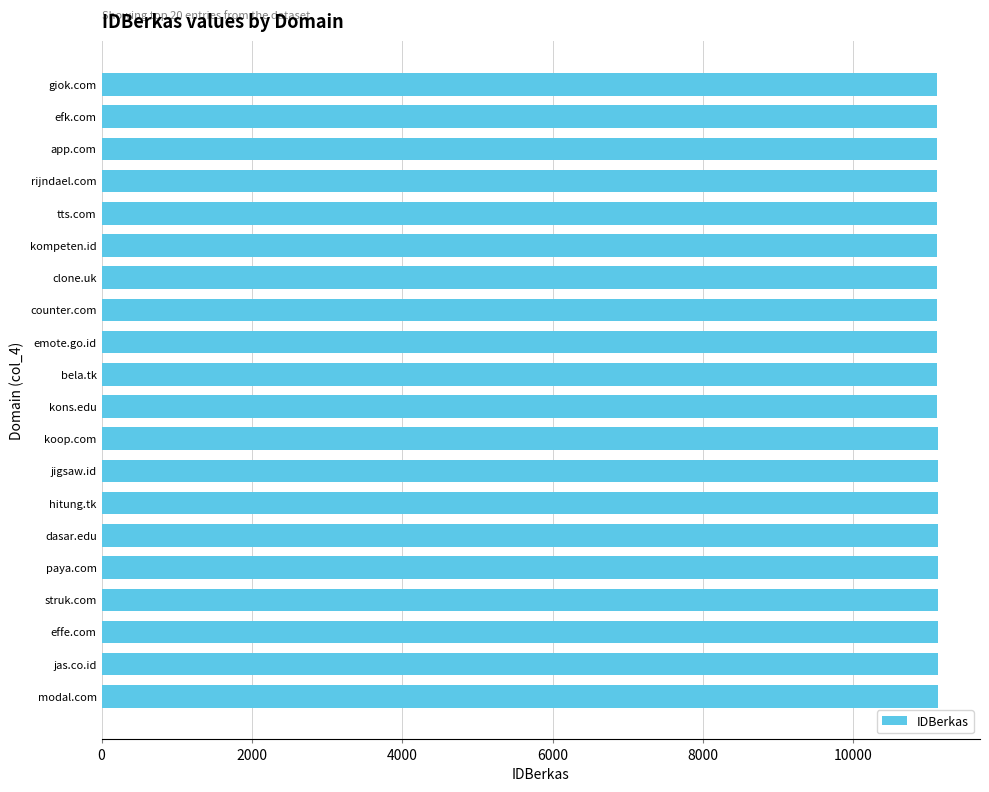

What is the smallest value displayed?

11111